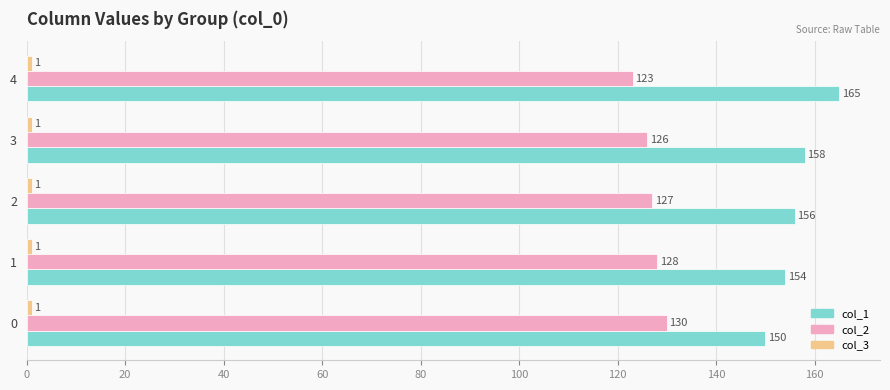

Count the number of categories in the chart.

5